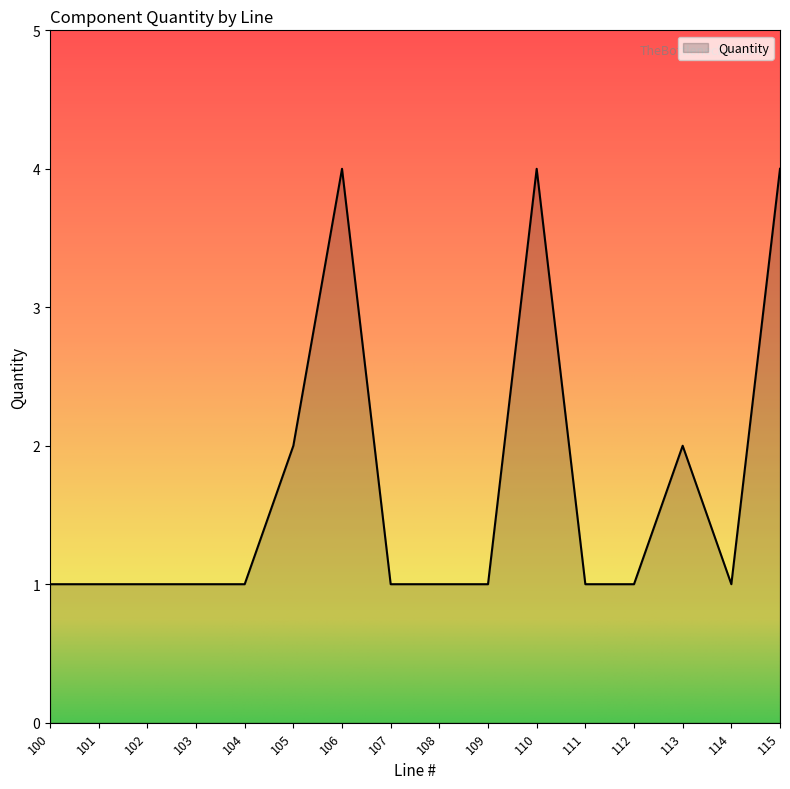

What is the difference between the maximum and minimum values?

3